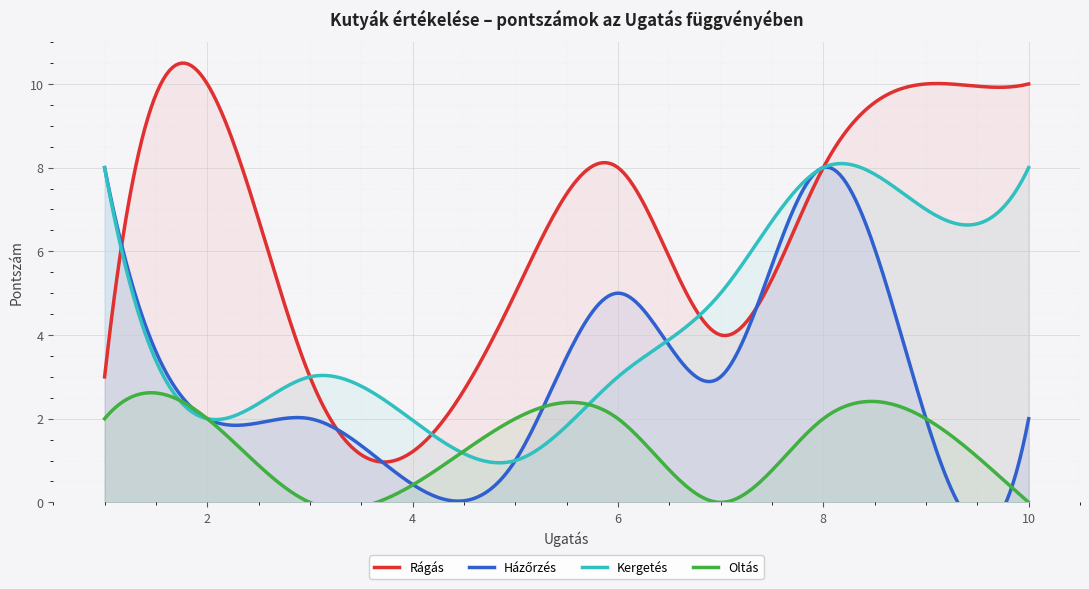

What is the difference between the second highest and second lowest values in the Rágás series?

9.5